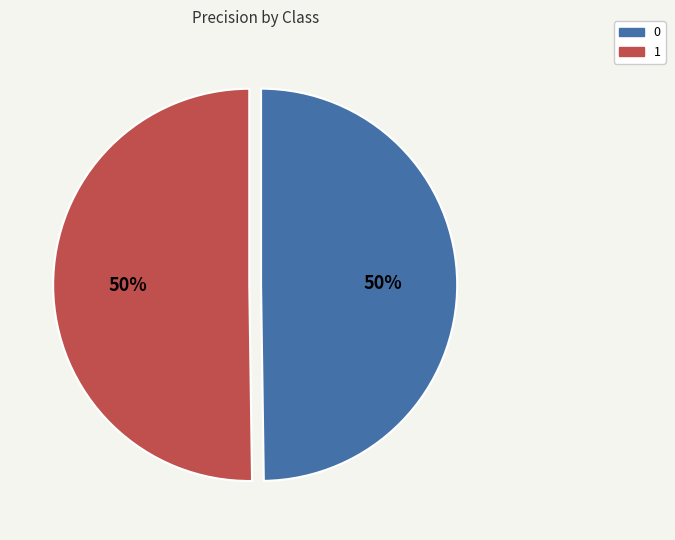

To the nearest percent, what portion does 0 represent?

50%